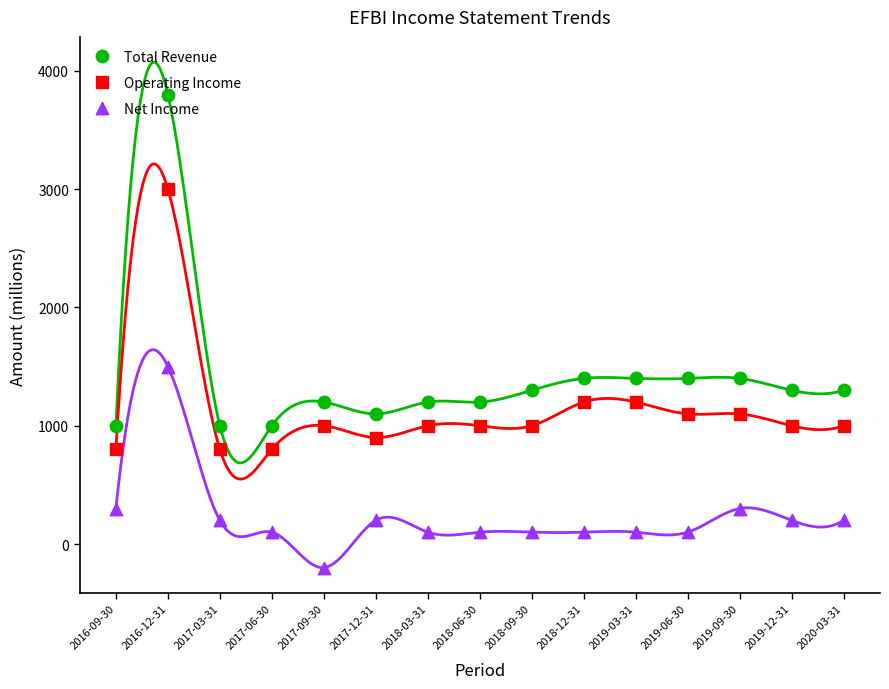

What are all the series names shown in the legend?

Total Revenue, Operating Income, Net Income